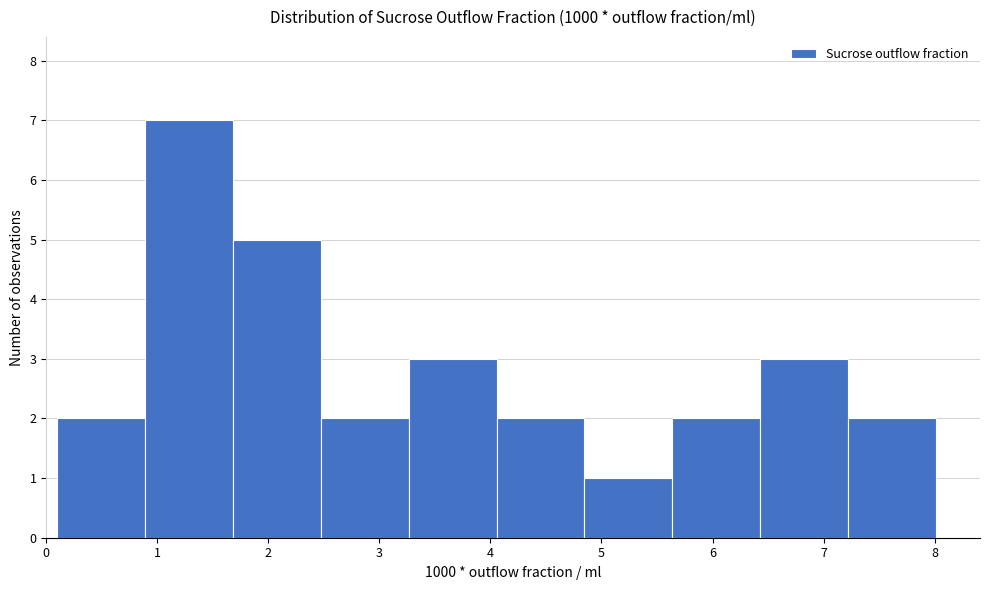

Reading left to right, transcribe this chart: for each bar, give the range it covers on the x-axis and its height. Neither the bar edges nor the heights are printed on the chart, so give them approximately, as read against the axes.

0.1 to 0.9: 2
0.9 to 1.7: 7
1.7 to 2.5: 5
2.5 to 3.3: 2
3.3 to 4.1: 3
4.1 to 4.8: 2
4.8 to 5.6: 1
5.6 to 6.4: 2
6.4 to 7.2: 3
7.2 to 8.0: 2